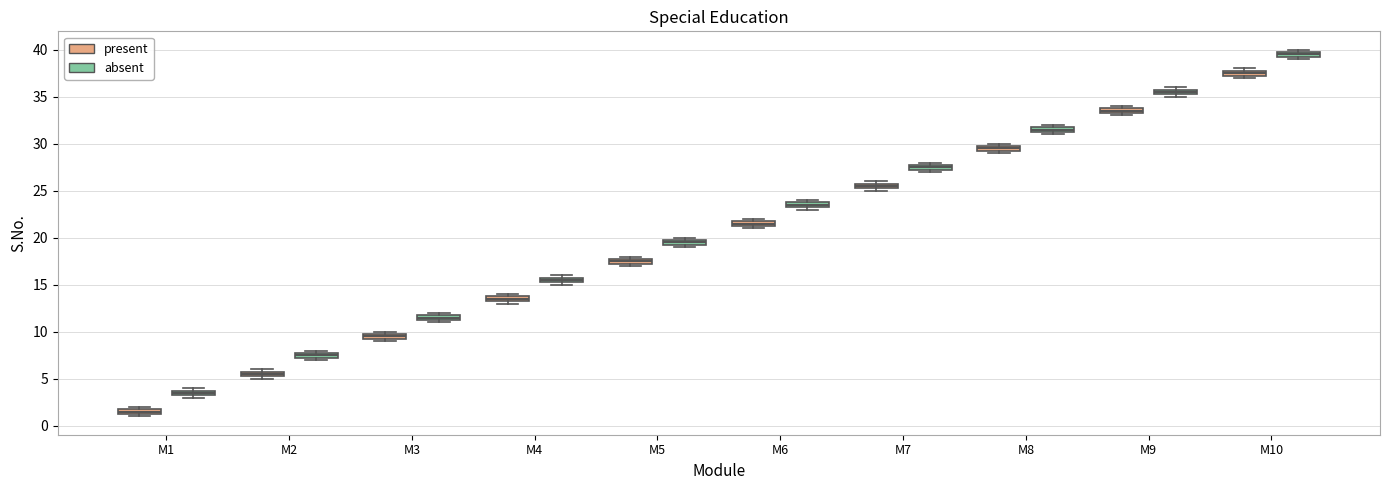

Where is the upper edge of the box for M10 (present) on the y-axis? The values are not printed on the chart, so give them approximately, as read against the axis.

38.0